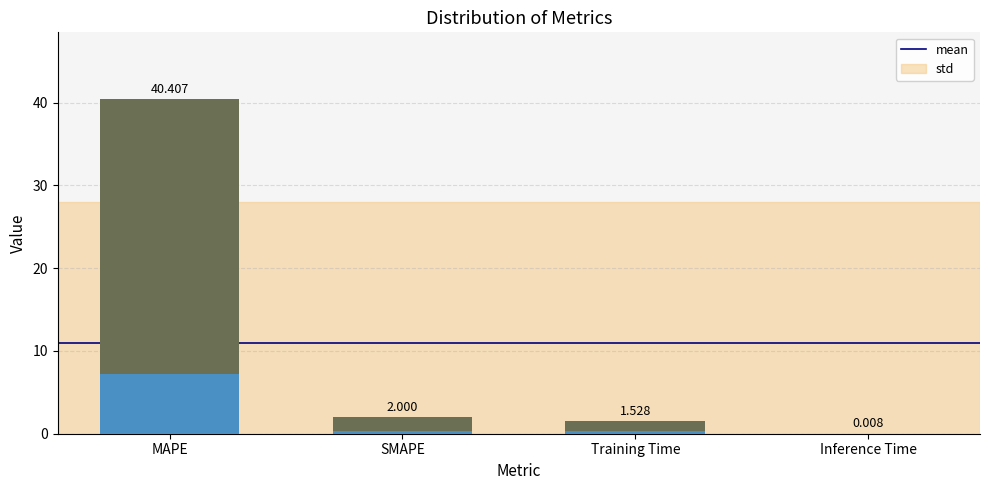

What is the difference between the values at SMAPE and MAPE?

38.4